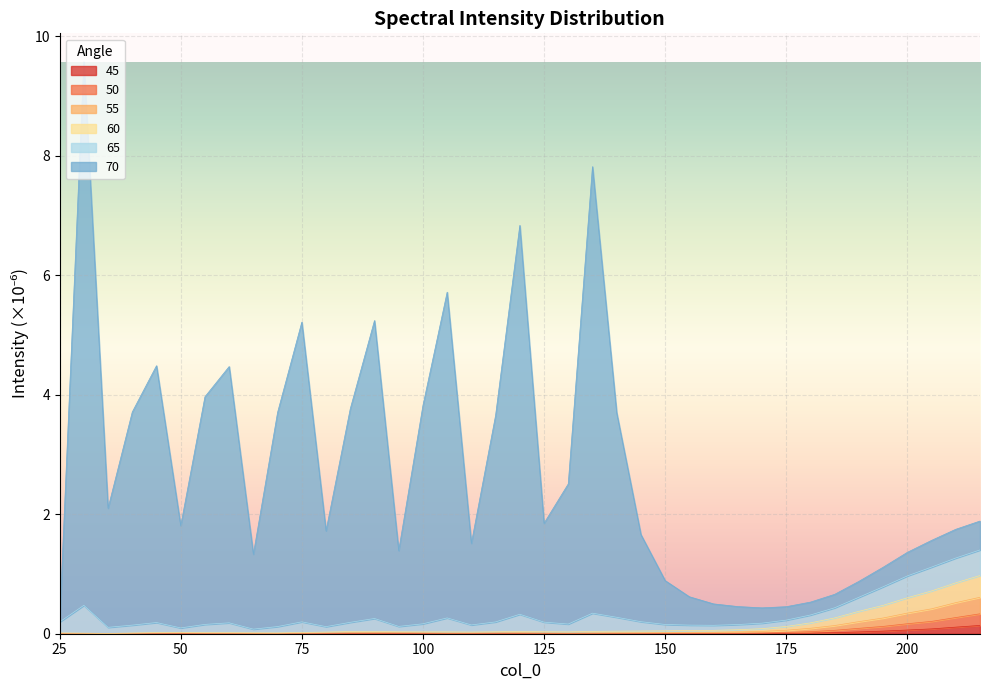

The 55 series shows 0.0 at 40. True or false?

True